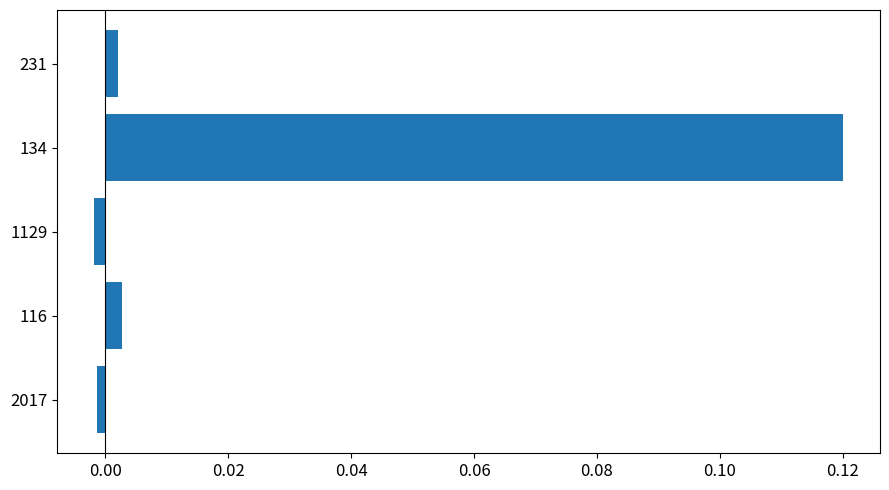

Which category has the highest value across all series?

134